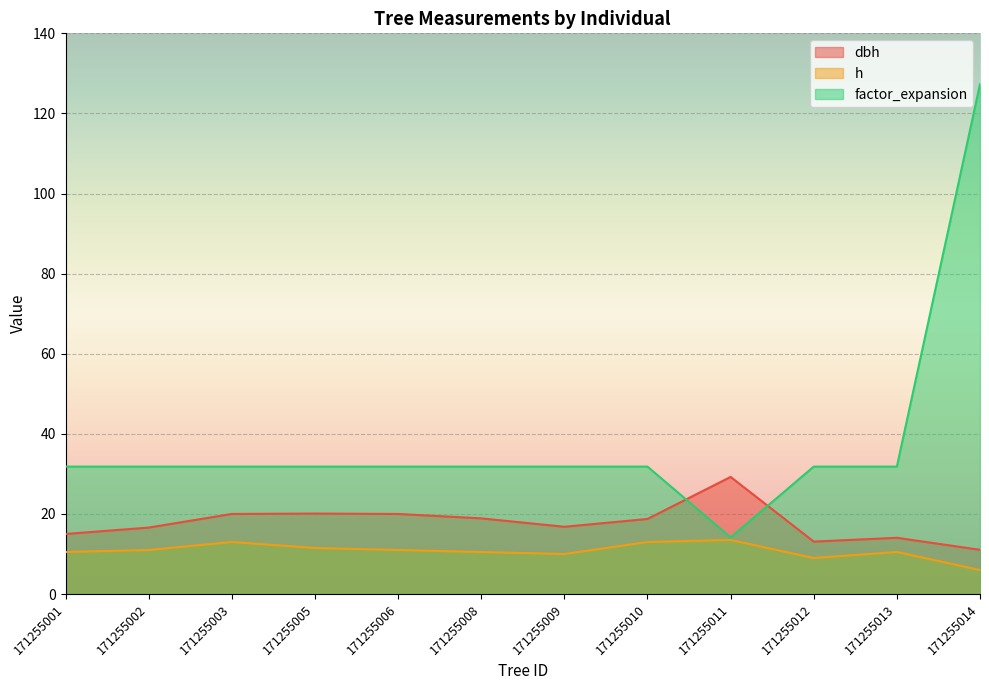

What is the difference between the dbh values at 171255008 and 171255010?

0.1